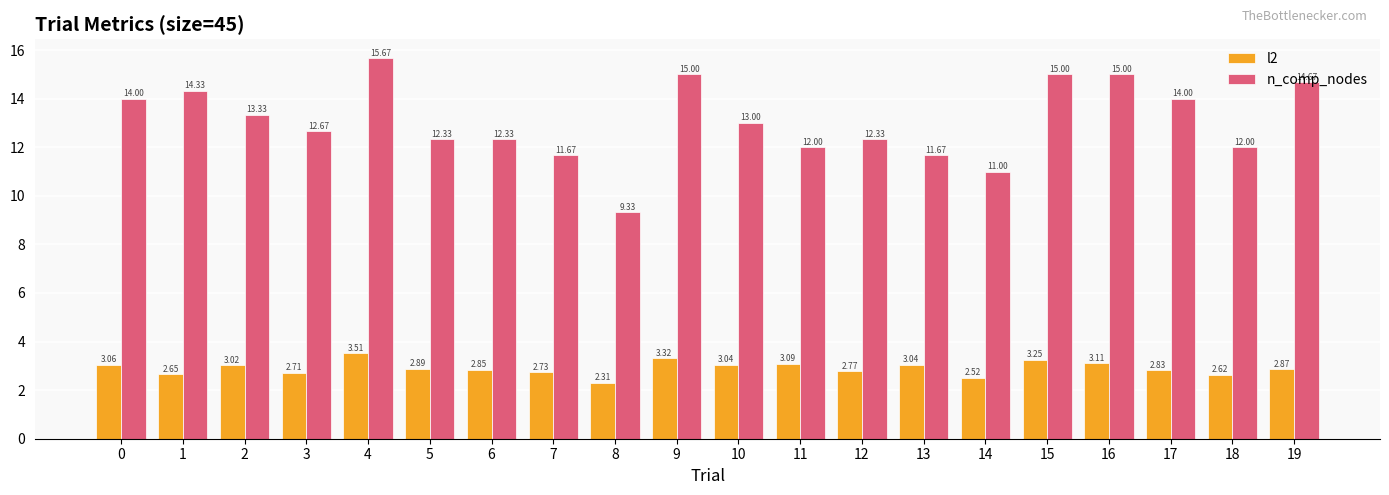

True or false: l2 has a value of 1.5 at 18.

False